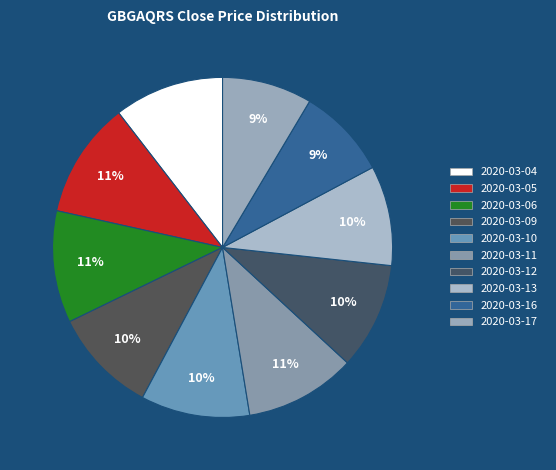

How many segments does this pie chart have?

10